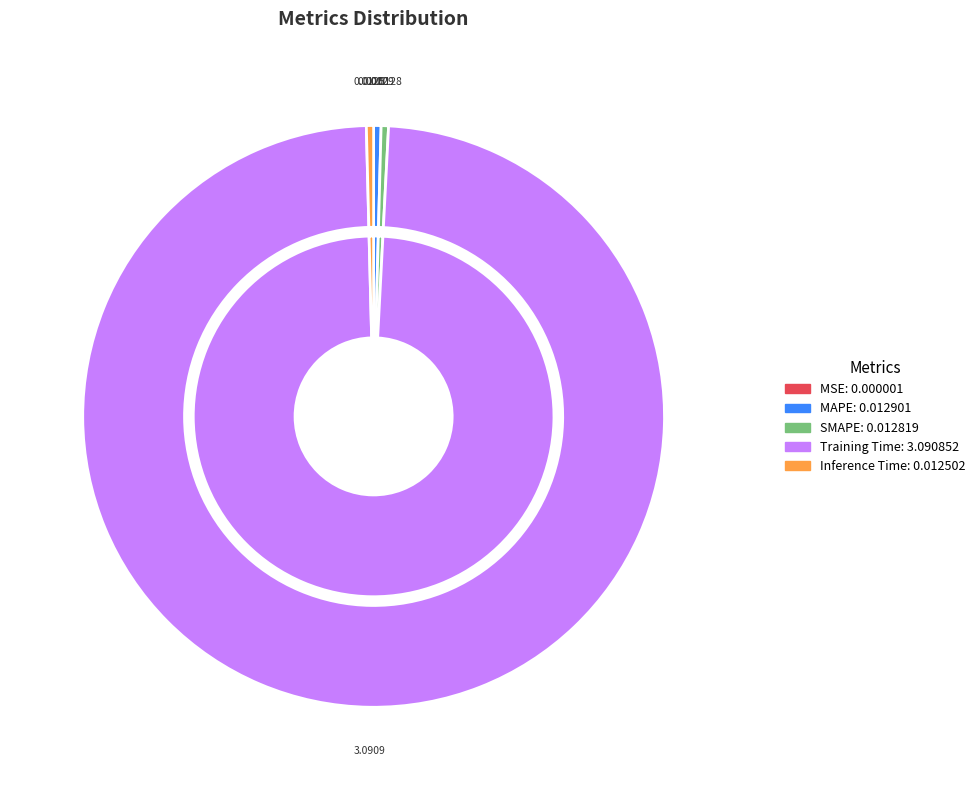

Which slice is the smallest?

MSE